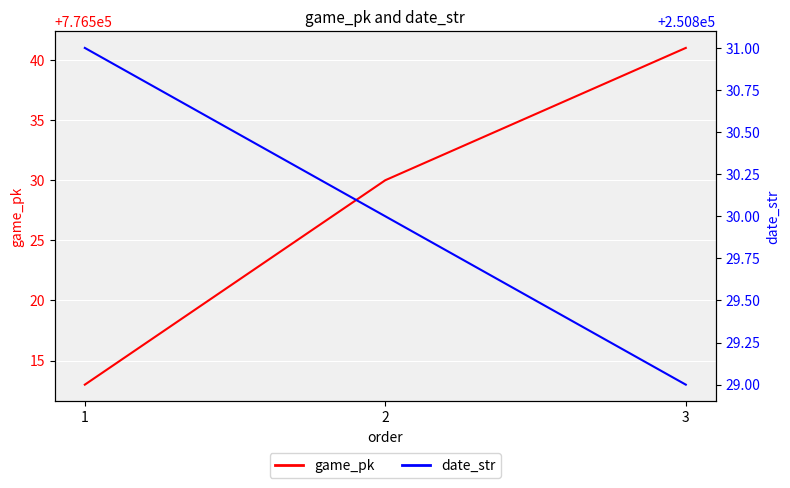

At which label is game_pk closest to 776527?

2